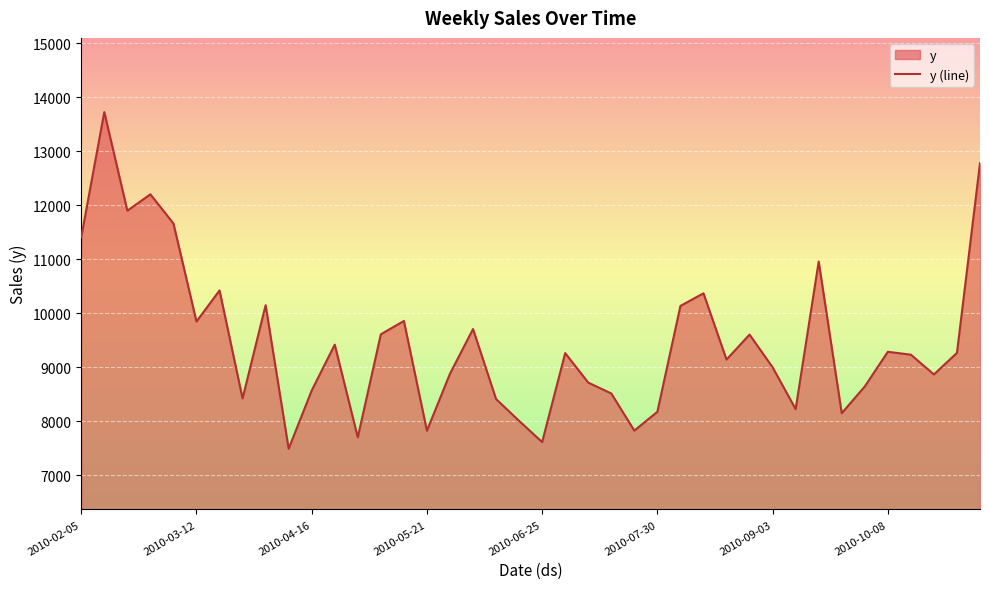

True or false: there are more than 0 points higher than both neighbors.

True